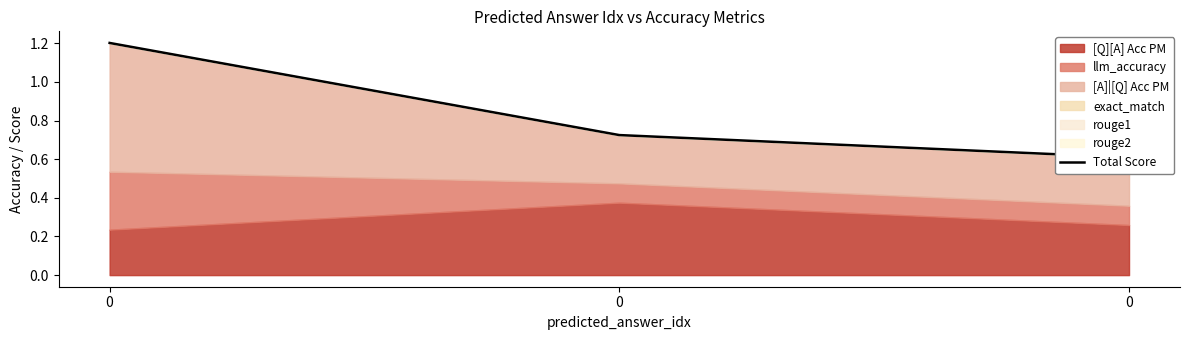

Rank the categories by value from lowest to highest.

0, 0, 0